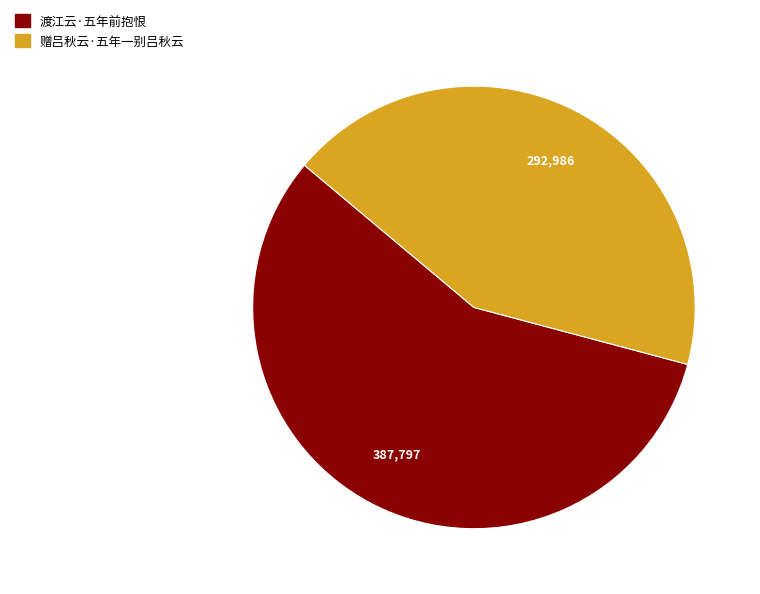

Is it true that 赠吕秋云·五年一别吕秋云 is 56% of the pie?

False